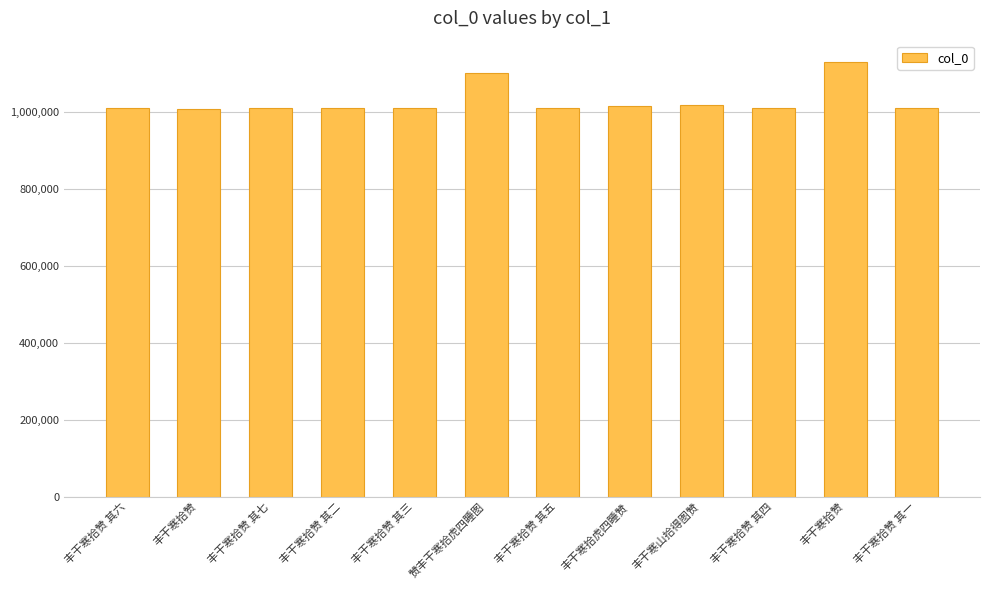

Is it true that the value at 丰干寒拾赞 其一 is 1009514?

True